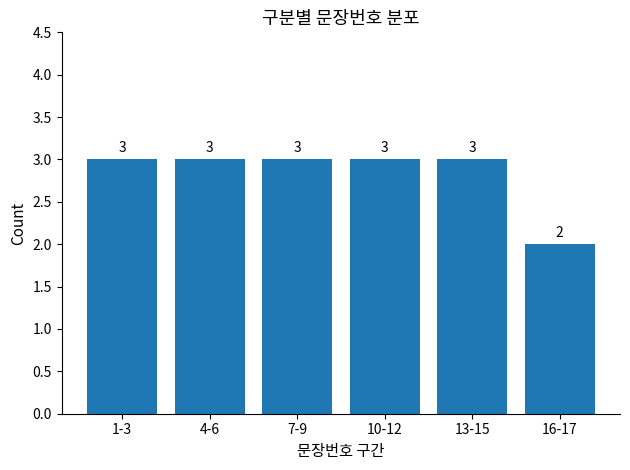

What is the average value?

3